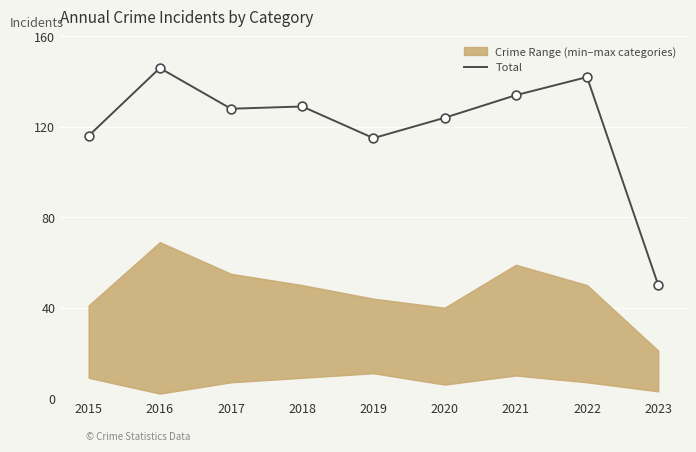

Between 2017 and 2018, which is larger?

2018